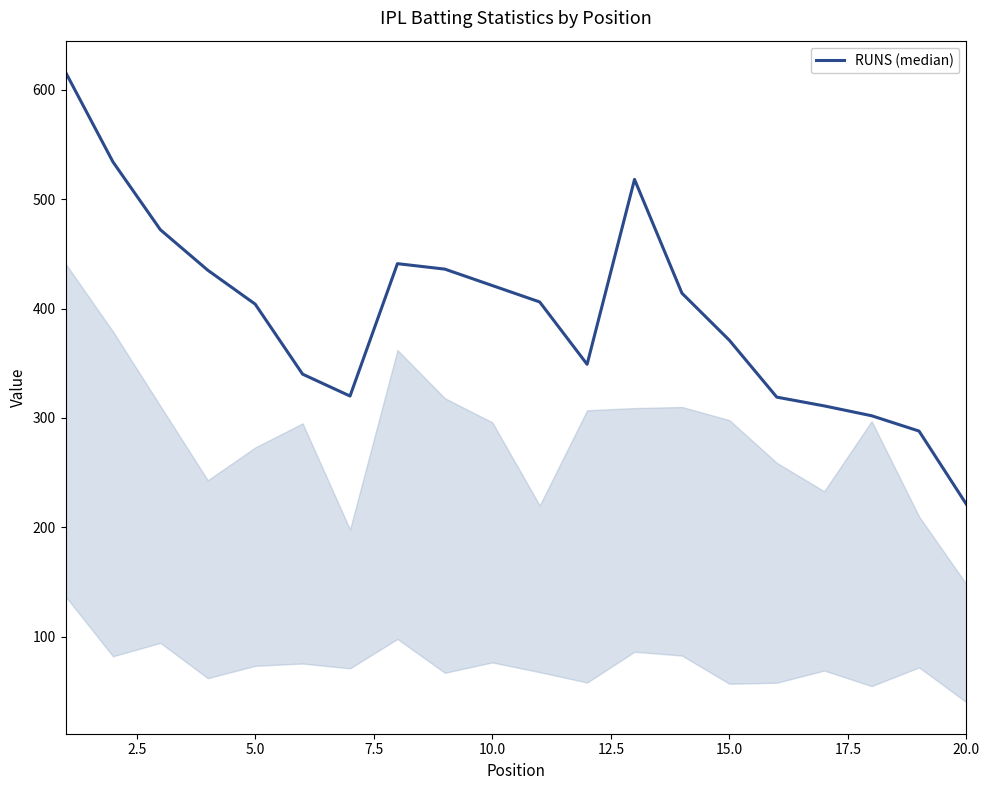

What is the greatest value displayed?

616